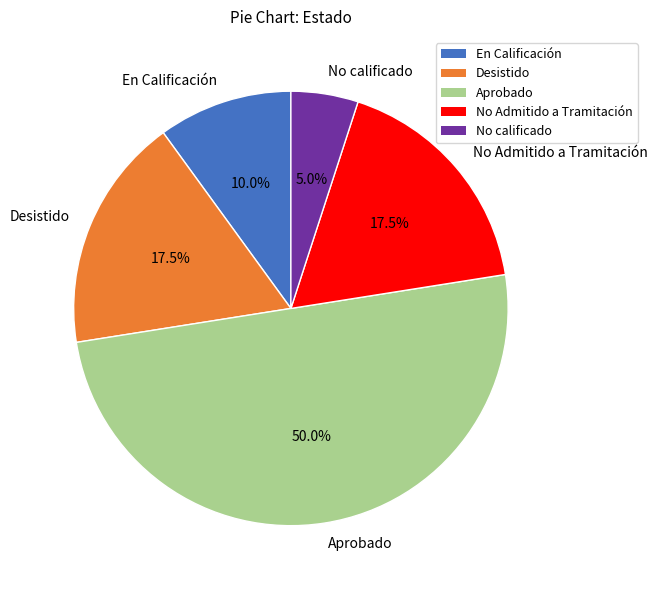

To the nearest percent, what is the difference between the No calificado and No Admitido a Tramitación slice percentages?

12%